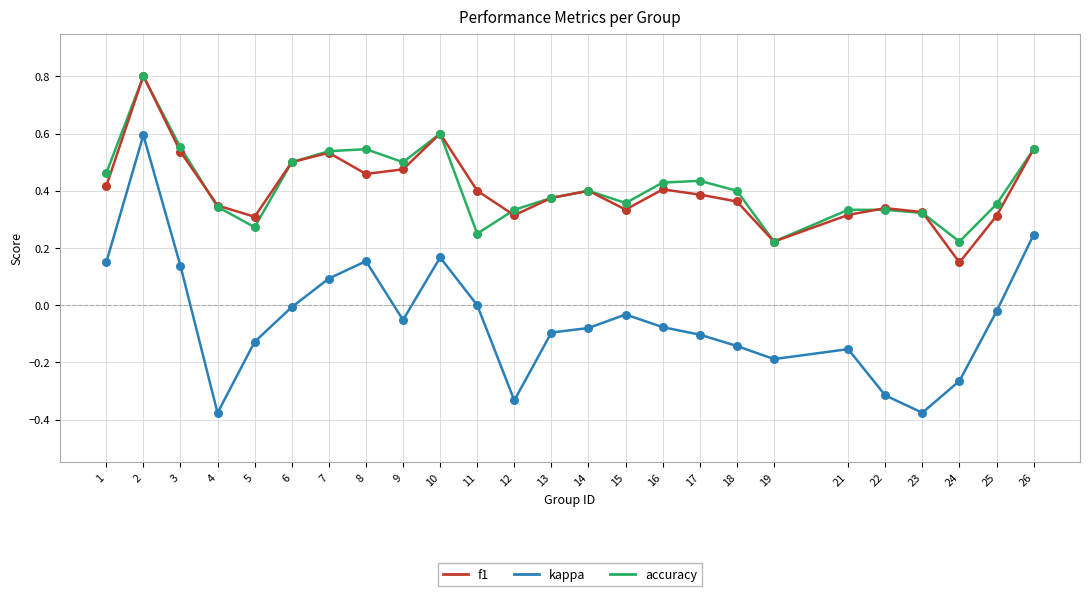

Which series has the largest range (max minus min)?

kappa